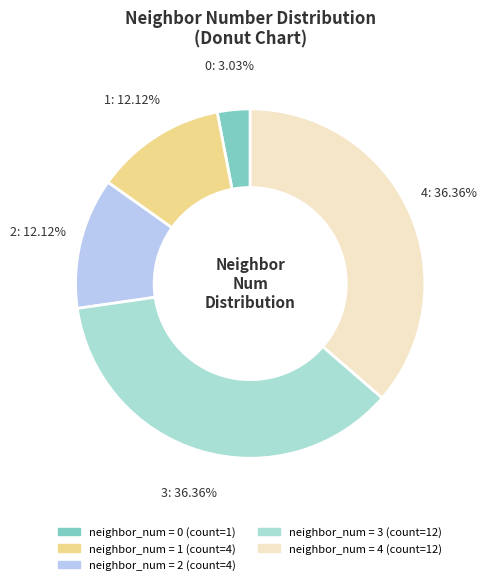

To the nearest percent, what portion does 0 represent?

3%